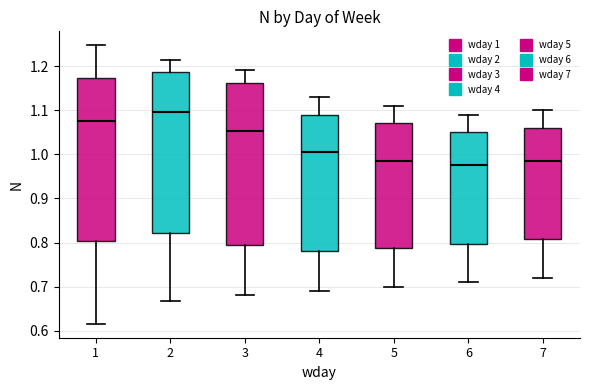

Reading left to right, transcribe this box plot: for each box, give where its median line is, the range the box spans, and where its two whiskers end, as read against the y-axis. The values are not printed on the chart, so give them approximately, as read against the axis.

1: median 1.08, box 0.80 to 1.17, whiskers 0.62 to 1.25
2: median 1.10, box 0.82 to 1.19, whiskers 0.67 to 1.21
3: median 1.05, box 0.79 to 1.16, whiskers 0.68 to 1.19
4: median 1.01, box 0.78 to 1.09, whiskers 0.69 to 1.13
5: median 0.99, box 0.79 to 1.07, whiskers 0.70 to 1.11
6: median 0.98, box 0.80 to 1.05, whiskers 0.71 to 1.09
7: median 0.99, box 0.81 to 1.06, whiskers 0.72 to 1.10